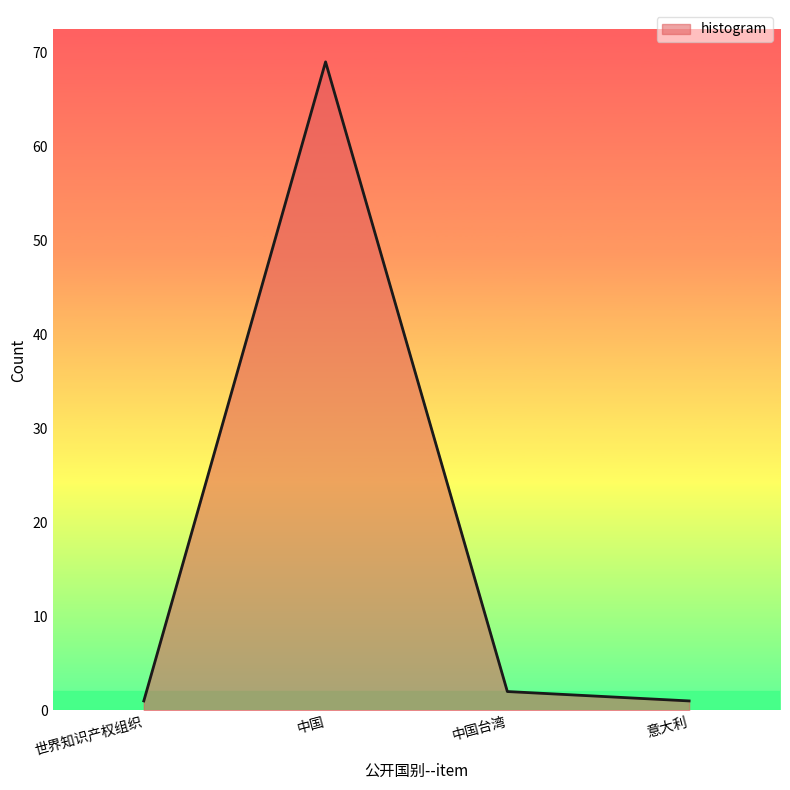

Is it true that the value at 中国台湾 is 2?

True